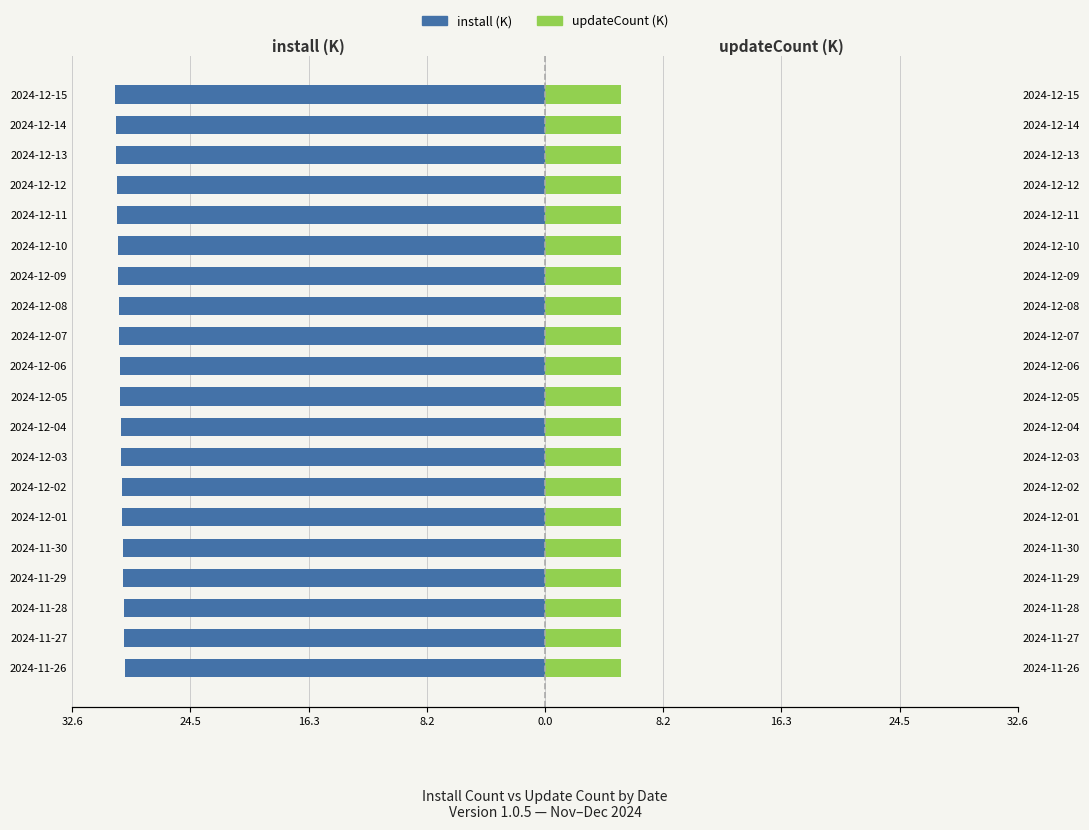

At how many categories does at least one series exceed -7?

20